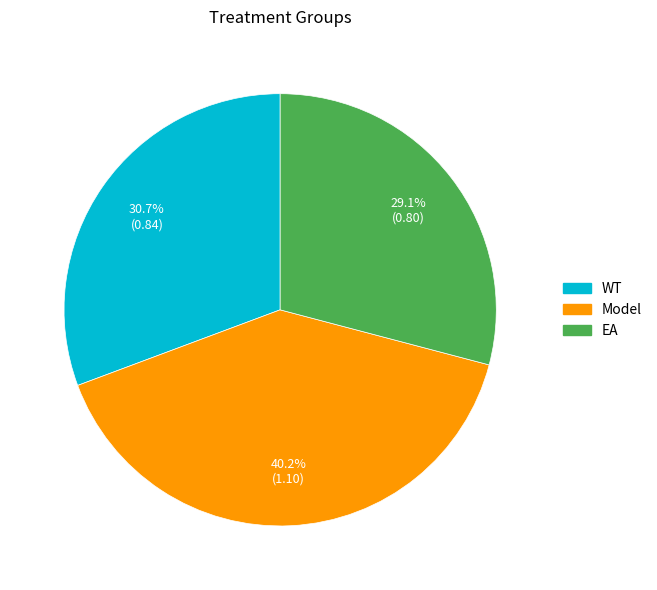

How much of the chart is everything except EA?

70.9%